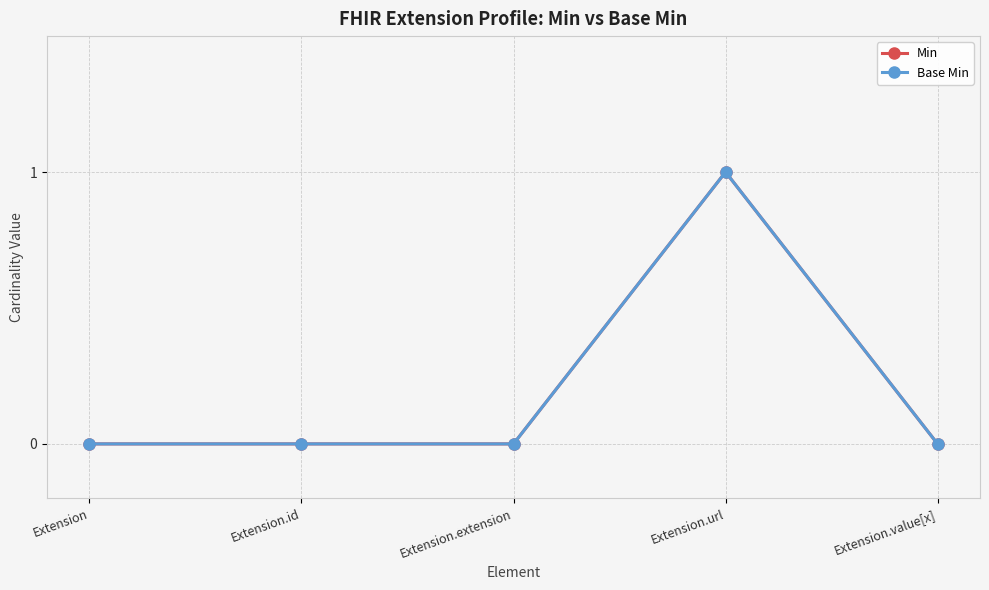

What is the label of the 1st point from the right?

Extension.value[x]